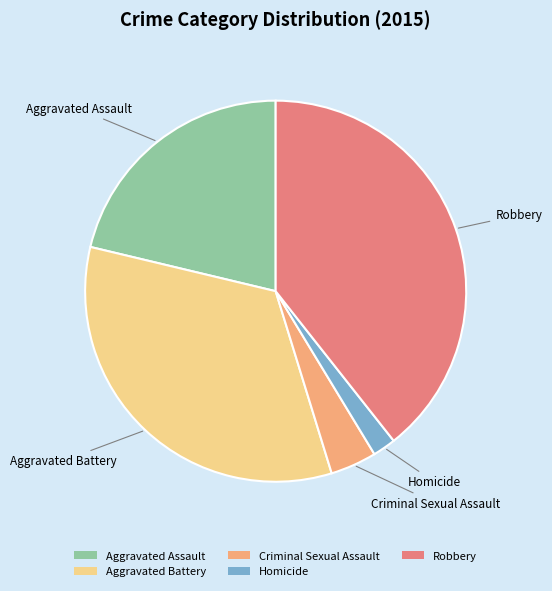

Does any single category account for the majority?

No